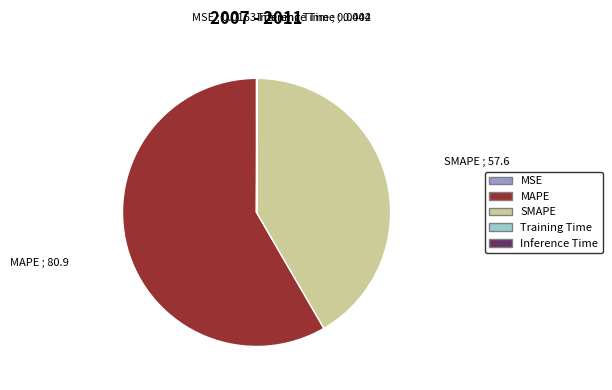

Does any single category account for the majority?

Yes